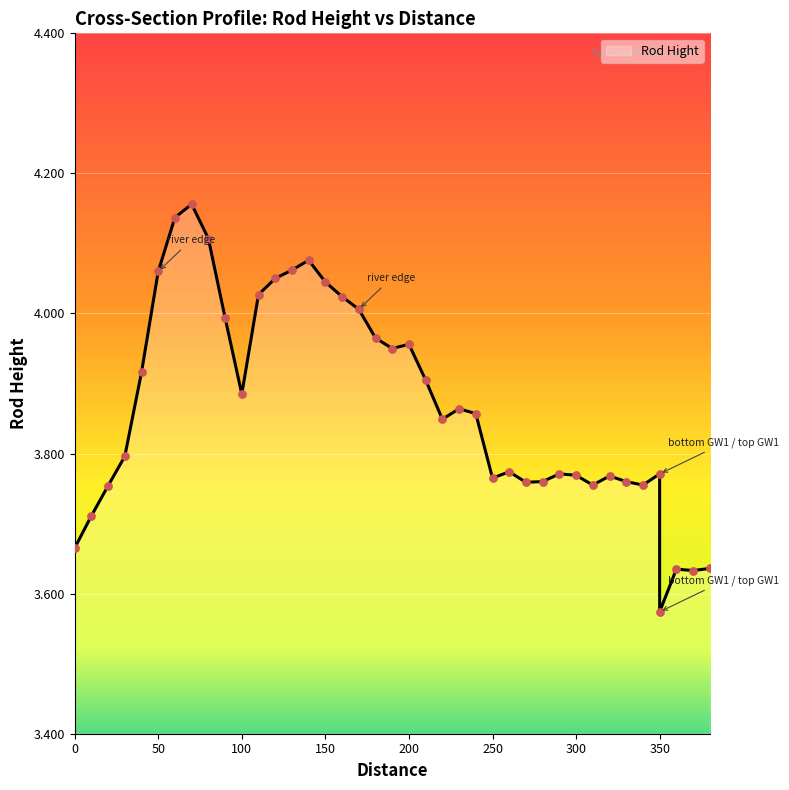

Approximately how many times larger is the value at 20 compared to 10?

1.0